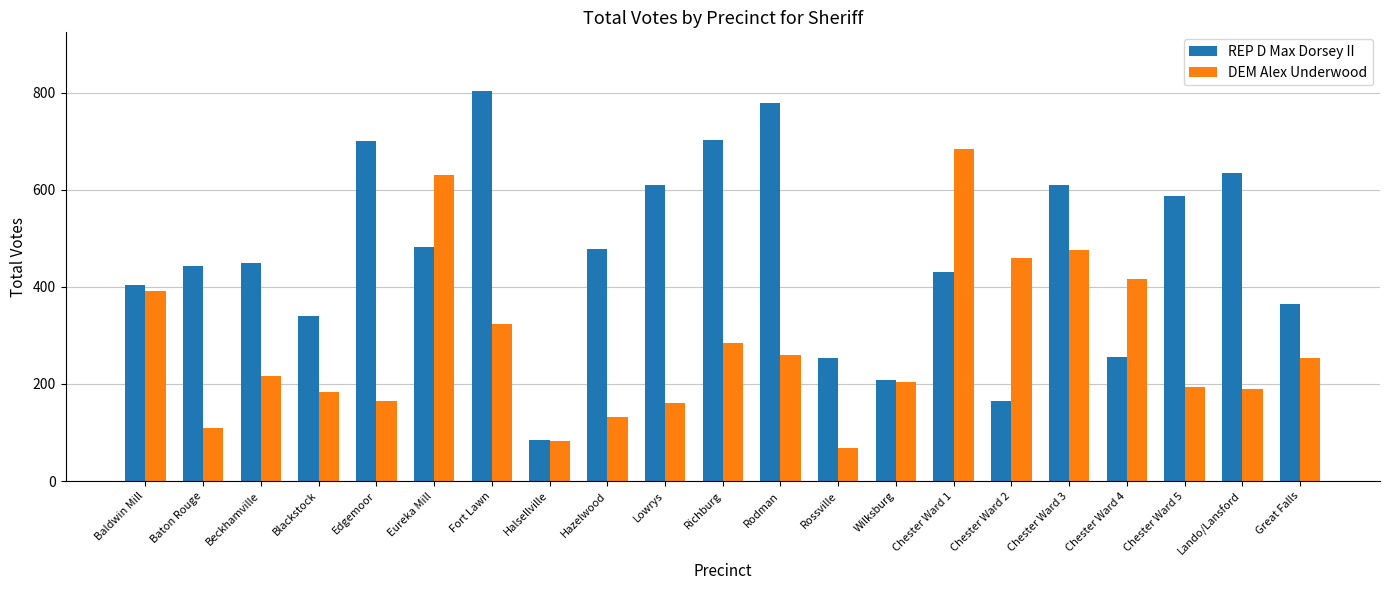

What position from the left is Chester Ward 1?

15